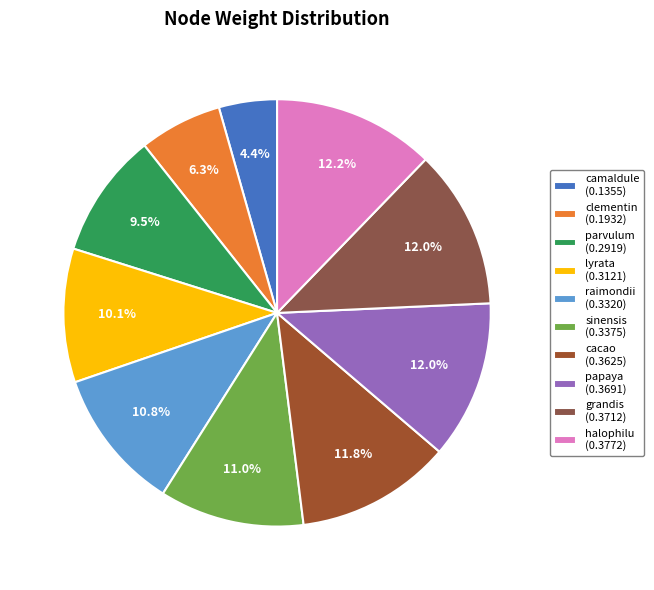

To the nearest percent, what is the combined percentage of raimondii and clementin?

17%